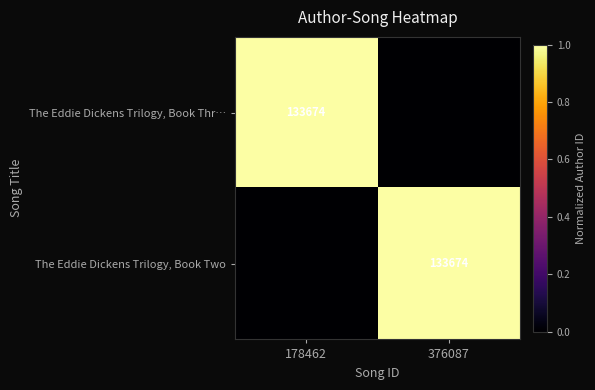

True or false: The Eddie Dickens Trilogy, Book Two has a value of 133674 at 376087.

True